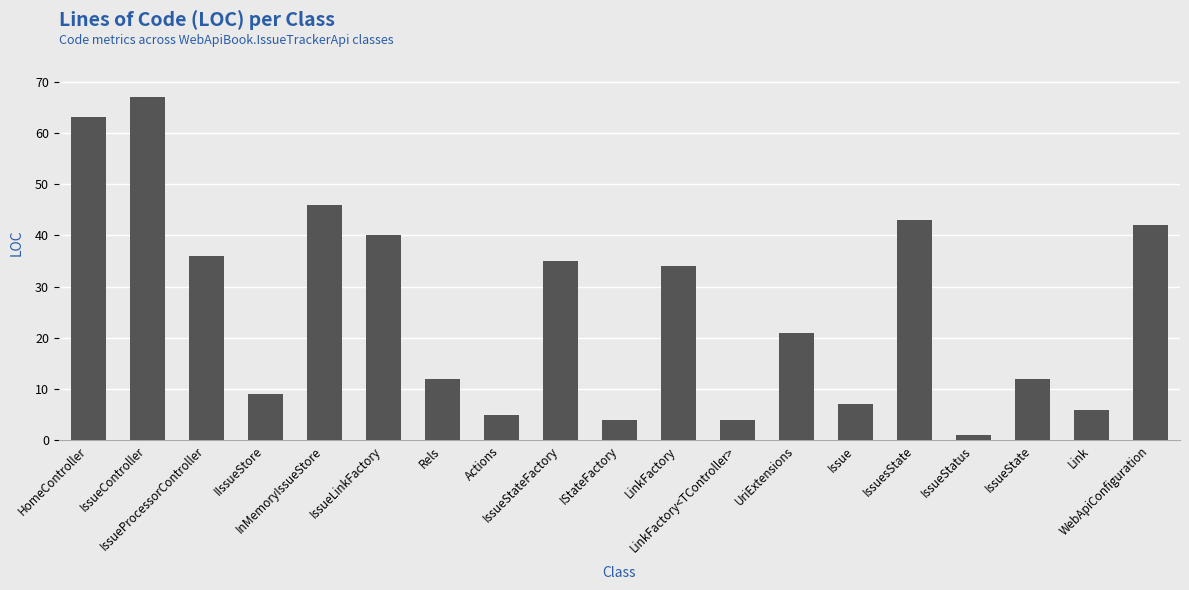

What is the difference between the second highest and second lowest values?

59